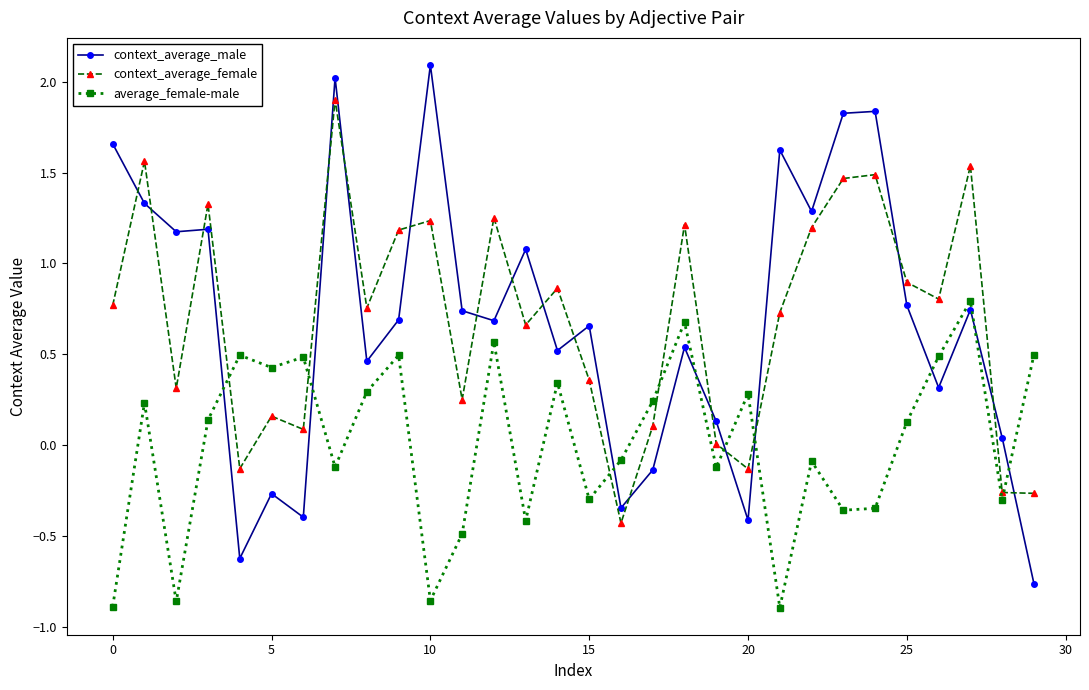

What is the greatest value displayed?

2.1